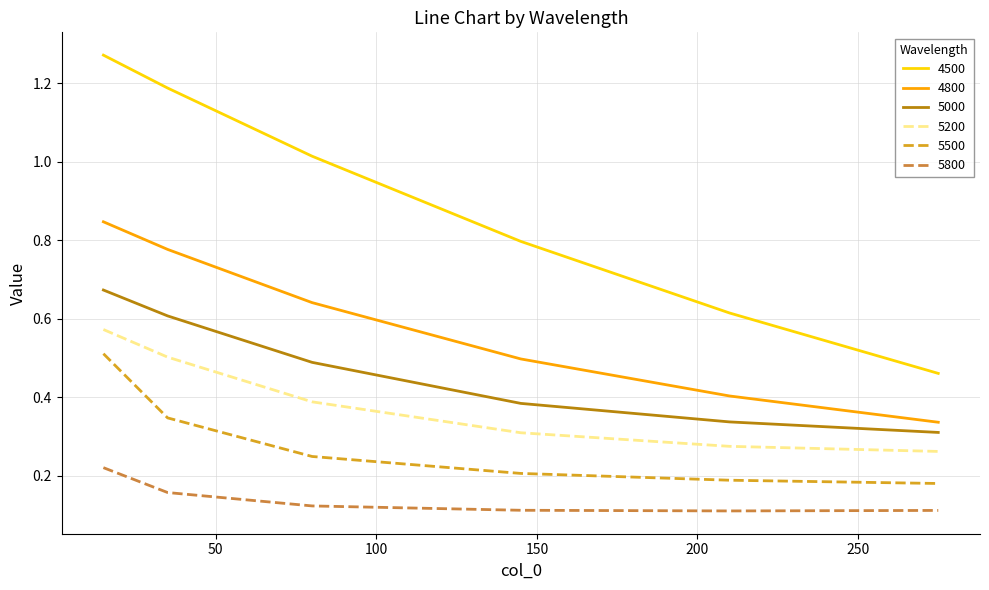

True or false: 4800 and 5500 intersect in this chart.

False